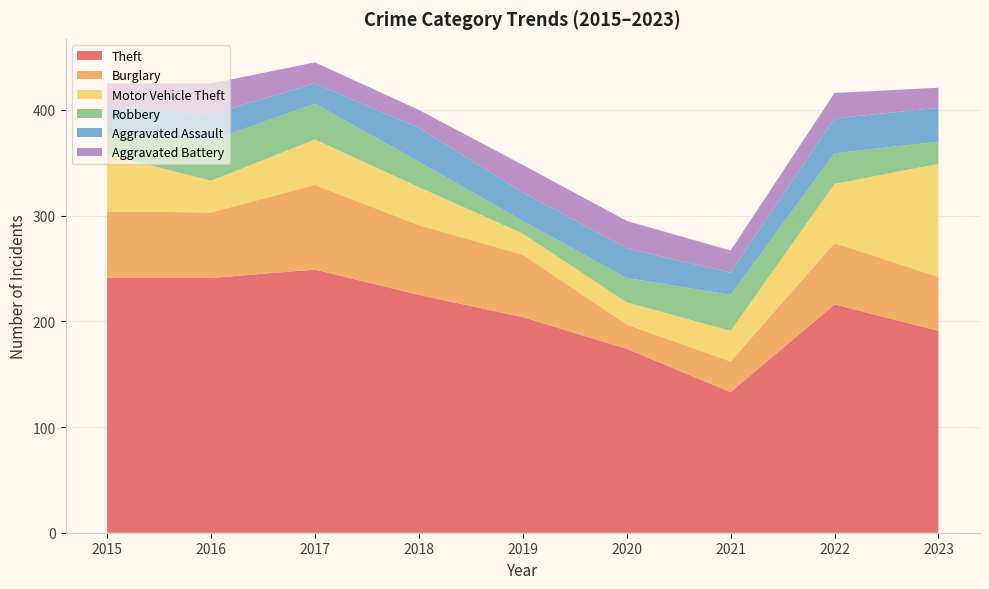

Reading right to left, extract all data points from this chart.

Theft: 2023=191	2022=216	2021=133	2020=174	2019=204	2018=225	2017=249	2016=241	2015=241
Burglary: 2023=51	2022=58	2021=29	2020=23	2019=59	2018=66	2017=80	2016=62	2015=63
Motor Vehicle Theft: 2023=107	2022=56	2021=29	2020=21	2019=20	2018=36	2017=43	2016=30	2015=54
Robbery: 2023=21	2022=29	2021=34	2020=23	2019=12	2018=24	2017=34	2016=38	2015=19
Aggravated Assault: 2023=32	2022=33	2021=21	2020=28	2019=27	2018=32	2017=19	2016=25	2015=27
Aggravated Battery: 2023=19	2022=24	2021=21	2020=26	2019=26	2018=17	2017=20	2016=29	2015=21